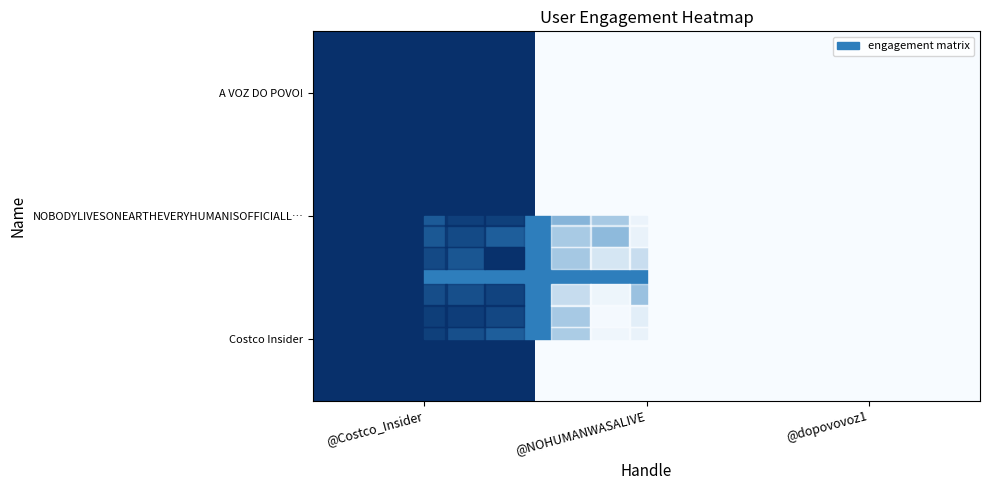

How many categories are shown in the chart?

3